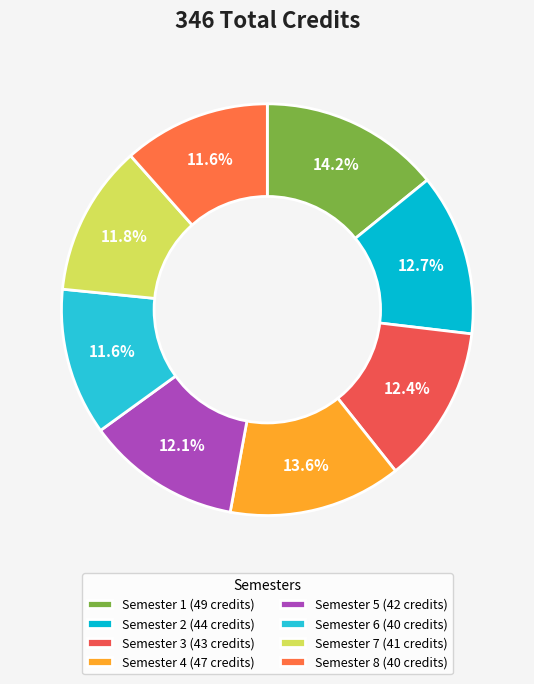

The Semester 4 slice represents 14% of the pie. True or false?

True